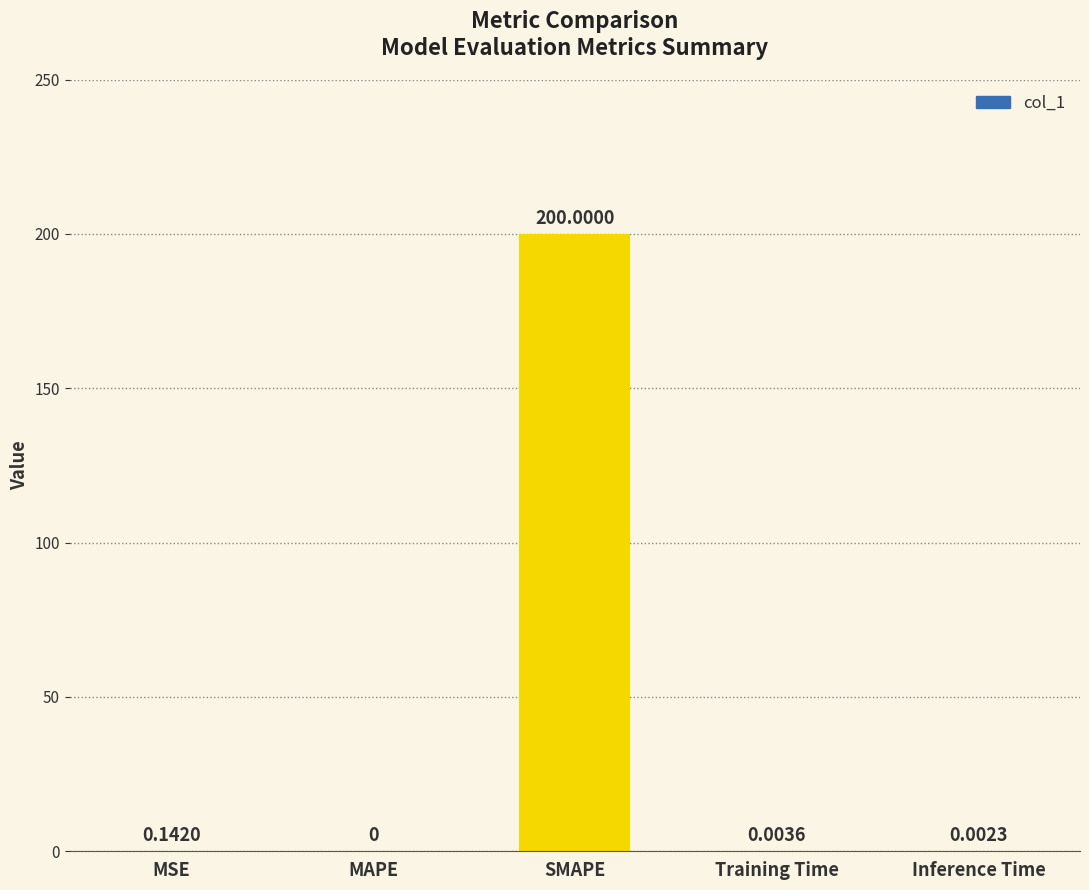

Count the number of categories in the chart.

5